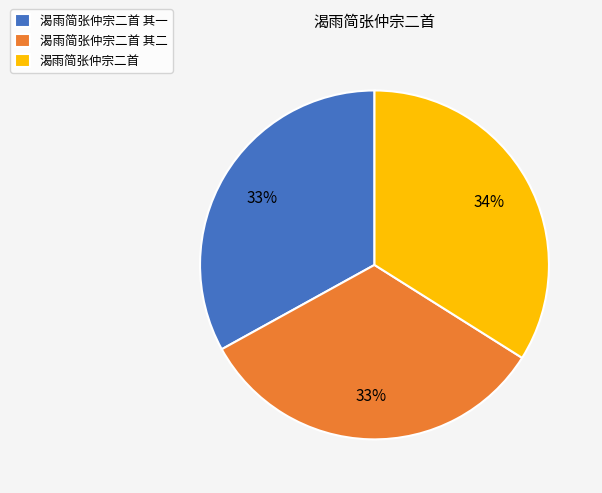

Is there any slice that represents more than half of the pie?

No